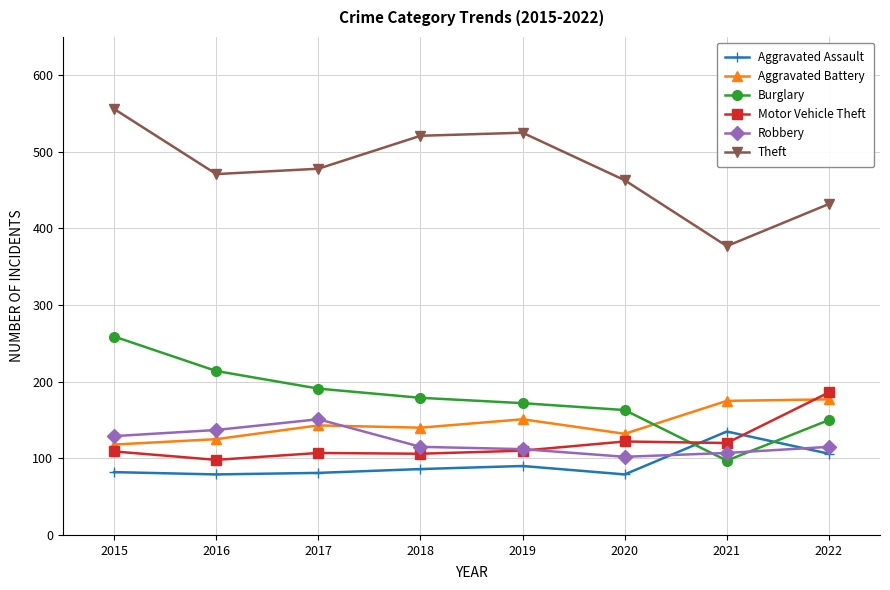

Which series changed the most between 2015 and 2021?

Theft